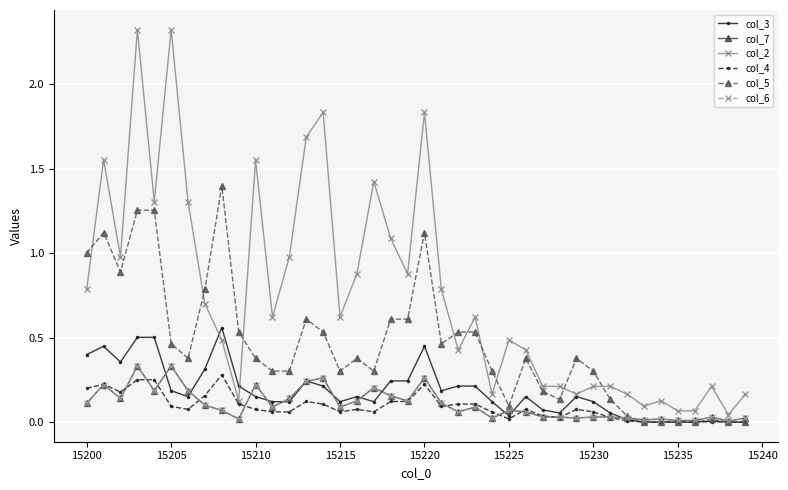

Is this an area chart (filled region under the line)?

No